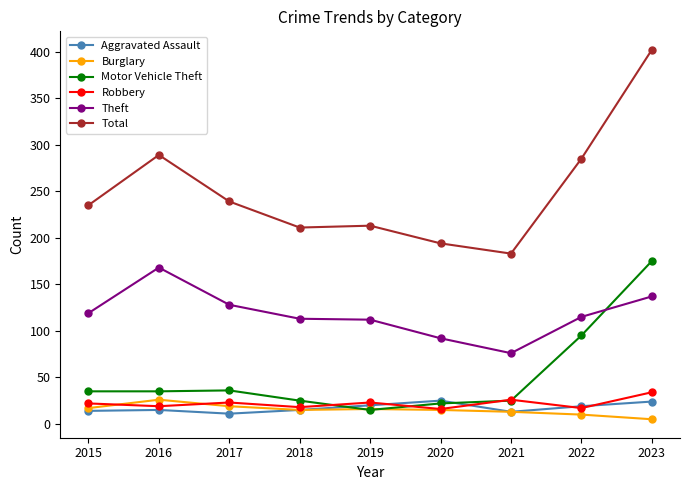

What is the value of the Theft point at the 4th from the left?

113